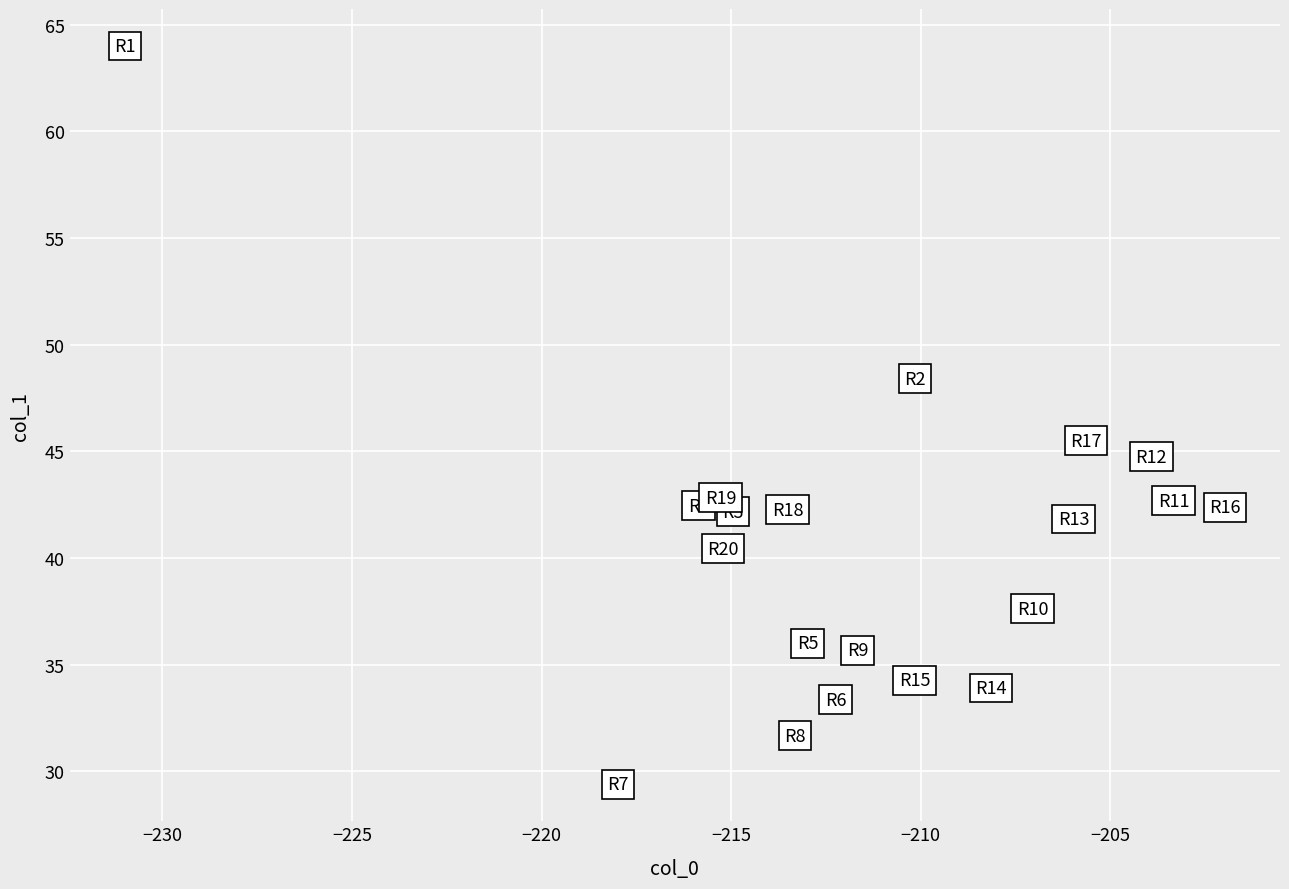

What Y value in the scatter plot is closest to 46?

45.5